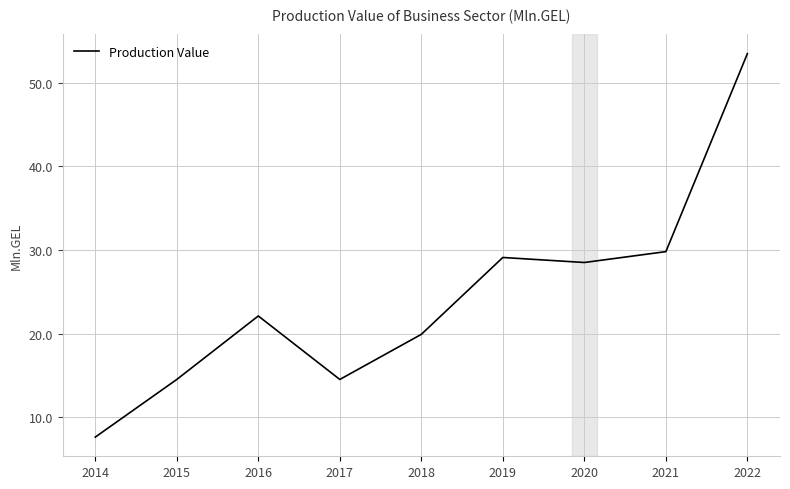

What value does the data have at 2014?

7.6